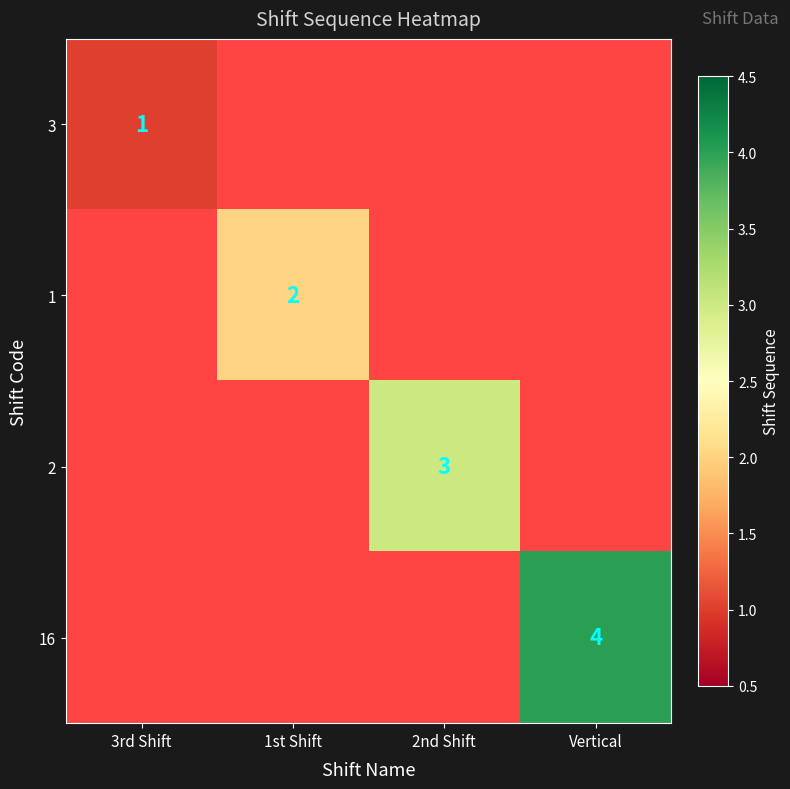

Count the number of data series in this chart.

4